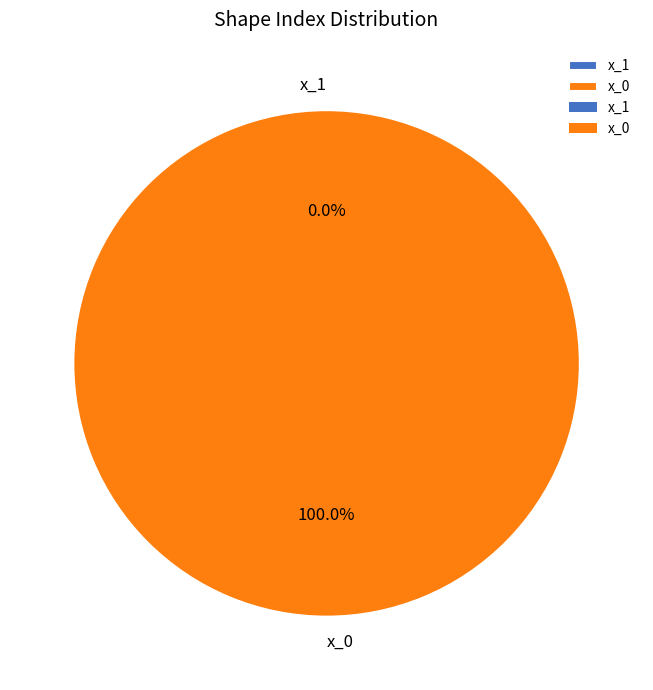

Combined, do x_1 and x_0 account for over 50%?

Yes